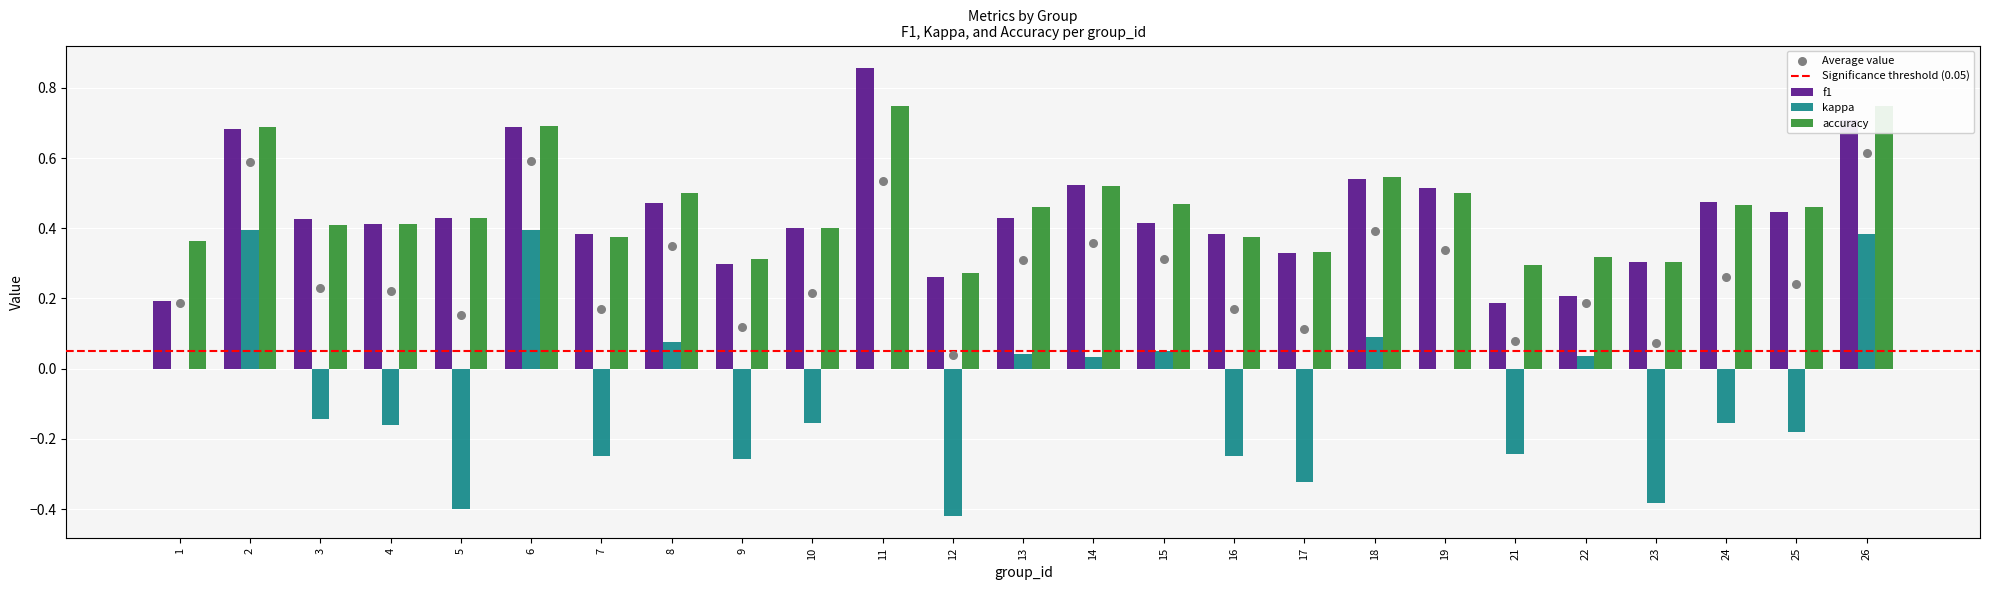

What is the total value across all series at 25?

0.7